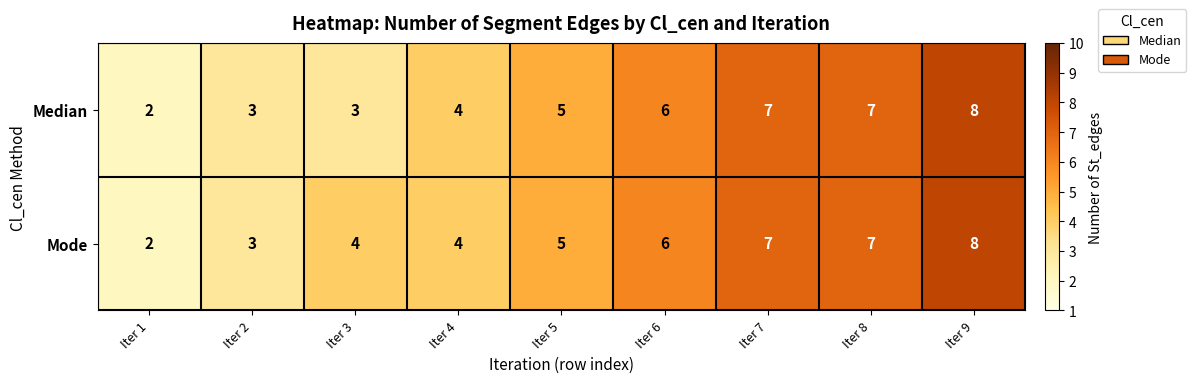

How many distinct data groups are displayed?

2